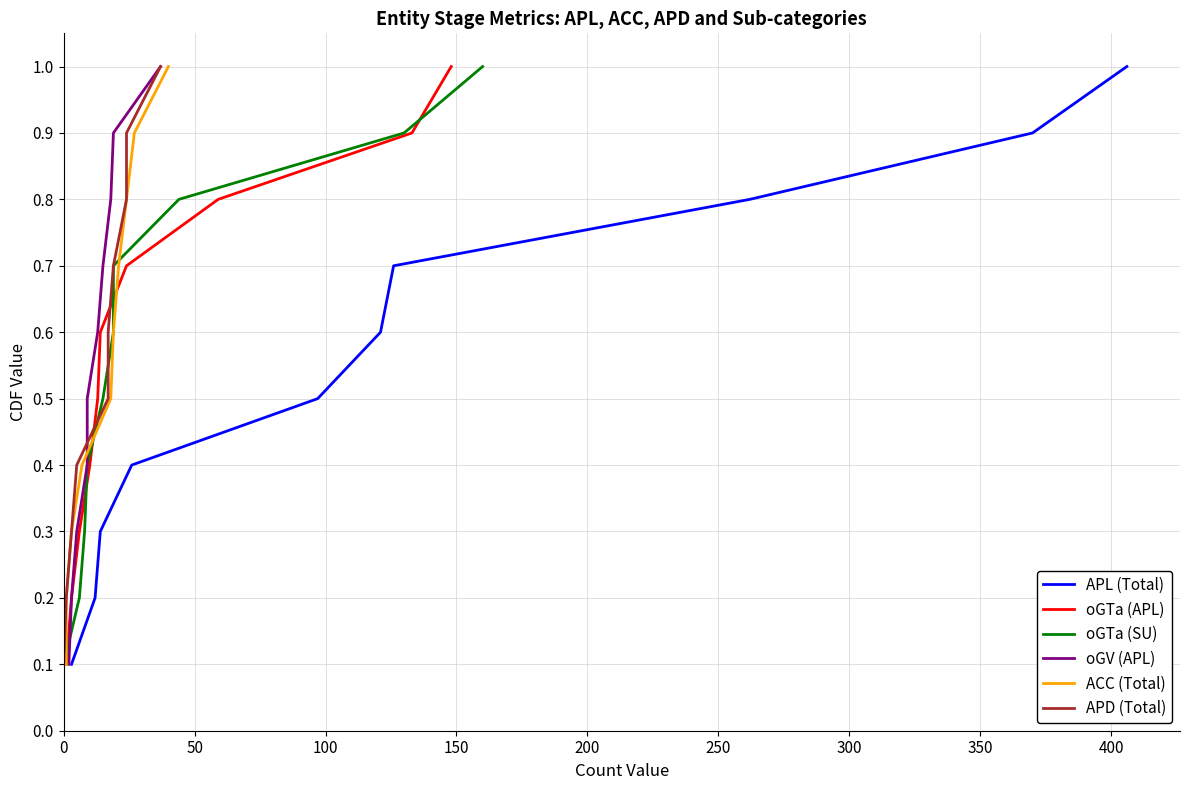

Count the number of data series in this chart.

6